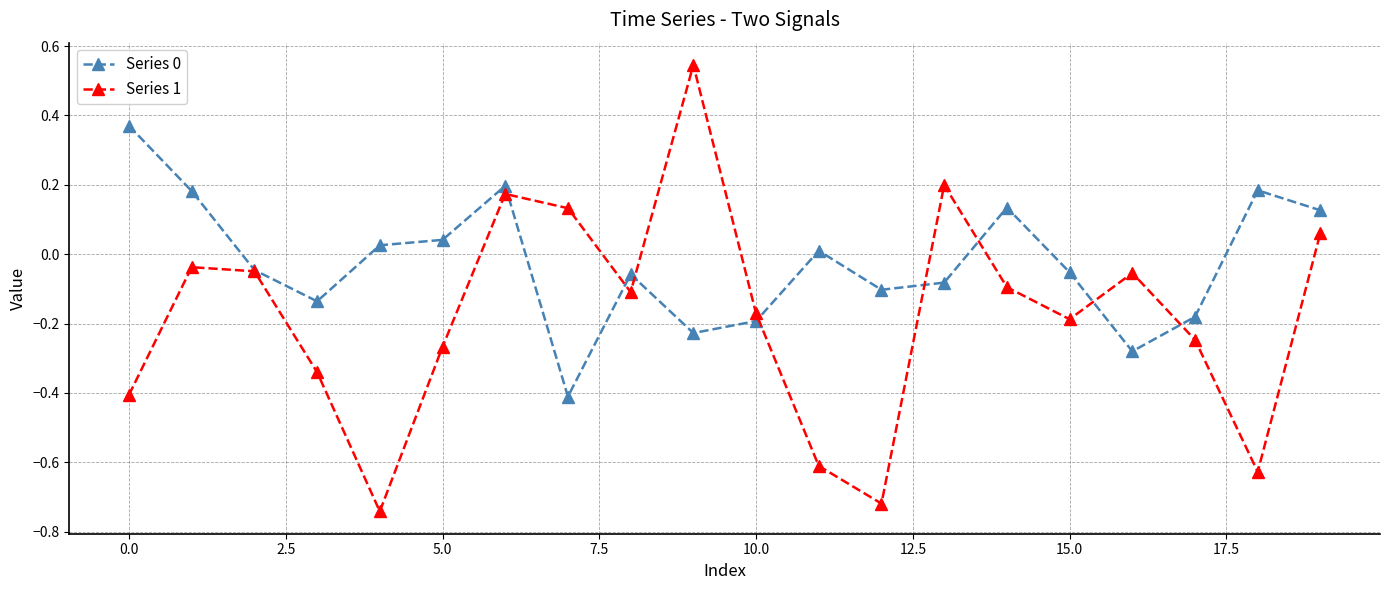

What is the minimum value for Series 0?

-0.4